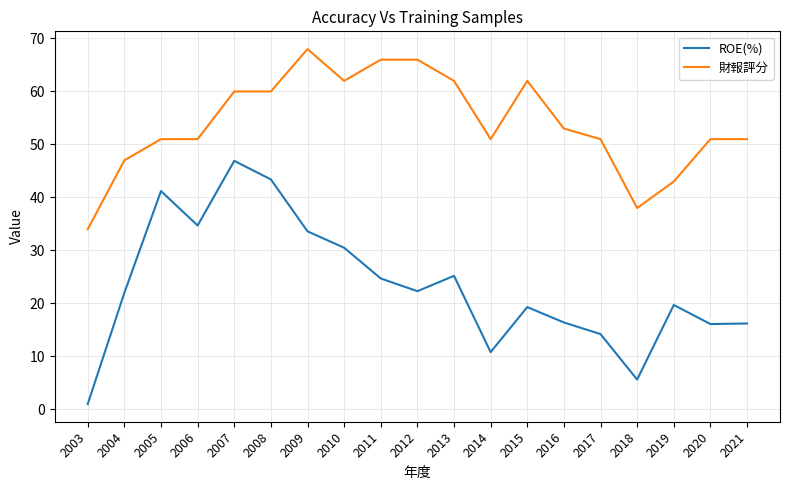

List the series in order of their overall mean, highest first.

財報評分, ROE(%)